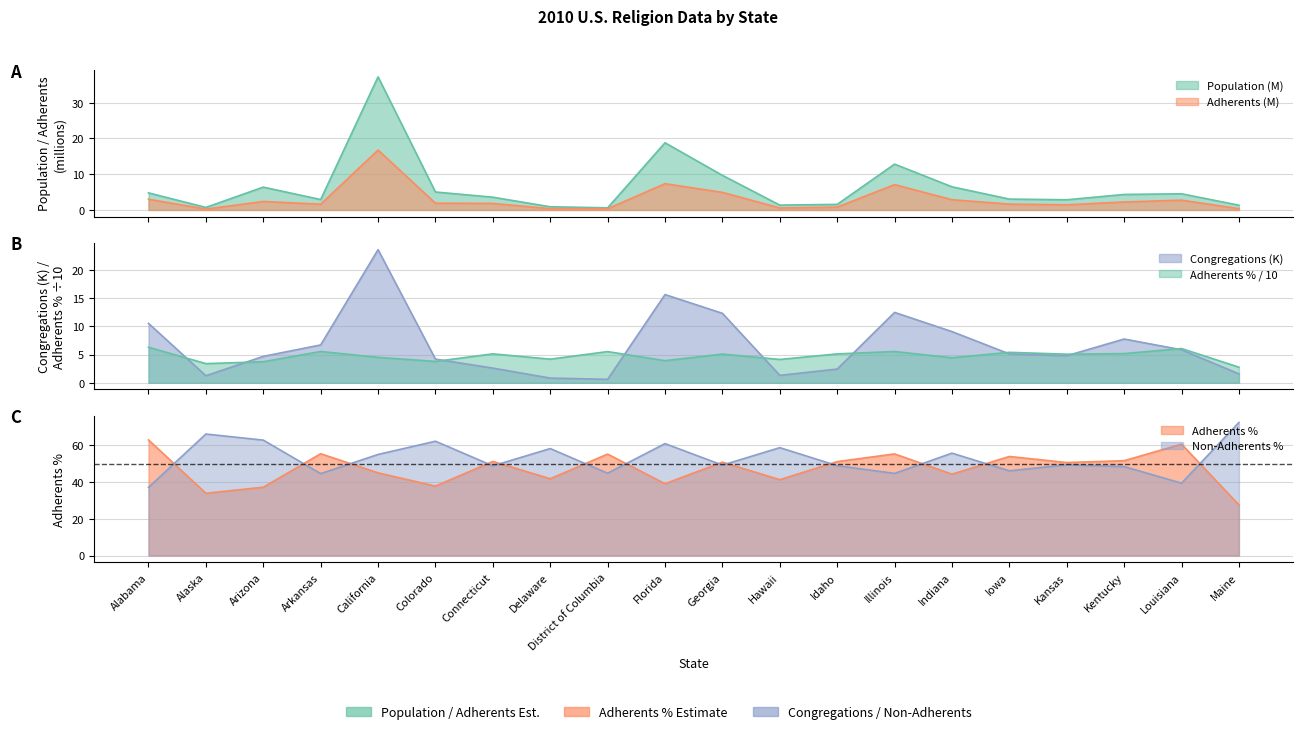

What is the maximum value shown in the chart?

37.3